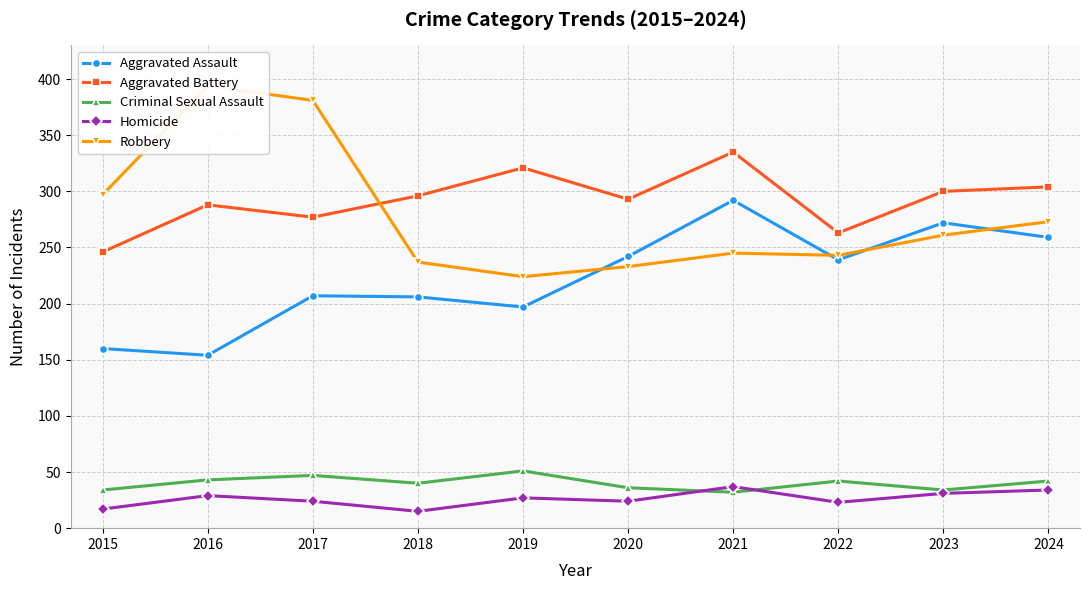

What is the total value across all series at 2019?

820